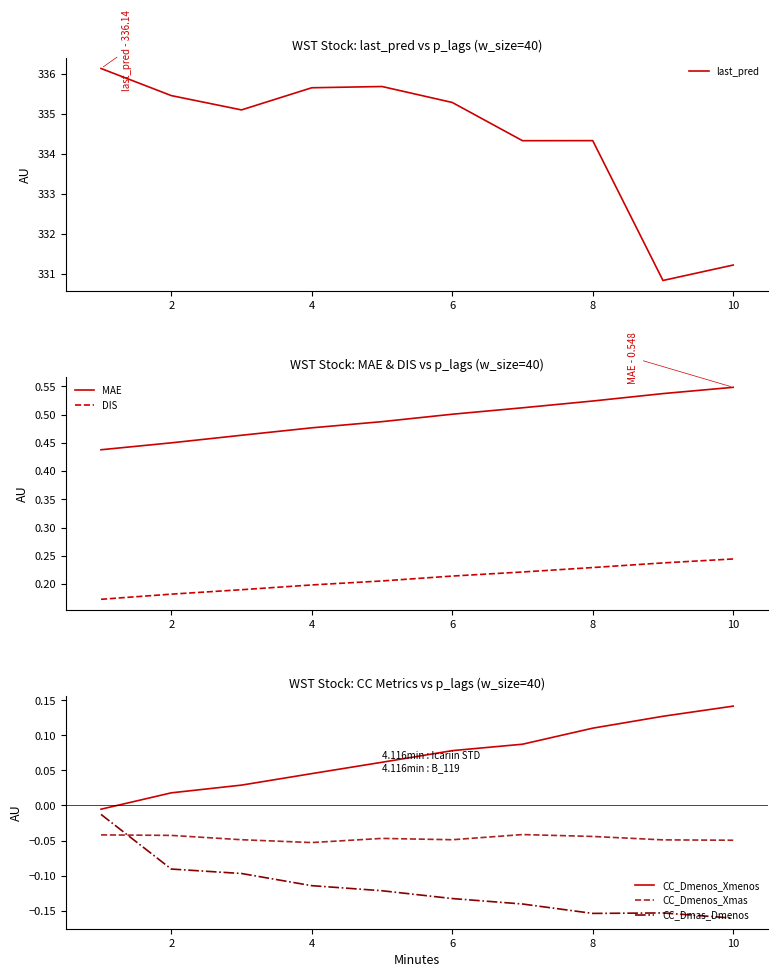

True or false: DIS and CC_Dmenos_Xmenos cross at least once.

False